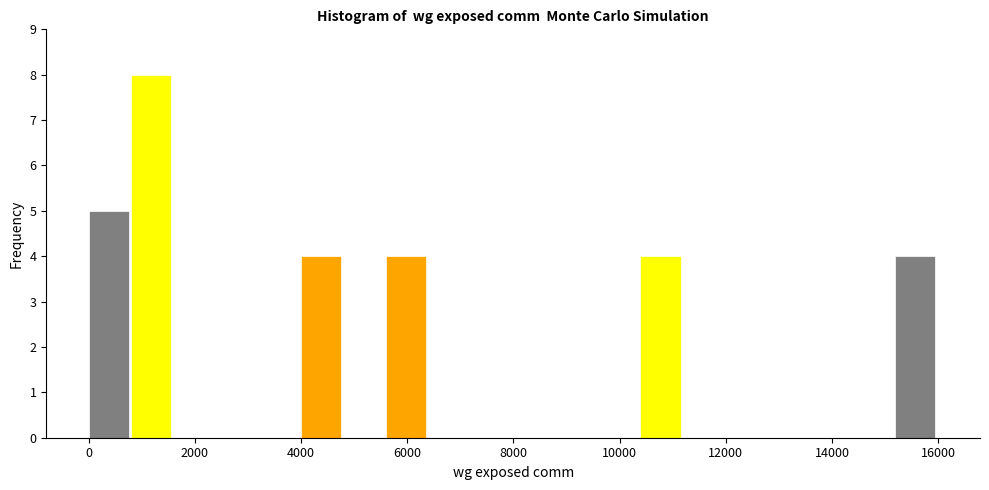

Around what value on the x-axis is the tallest bar? Give the approximate position of its centre, as read against the axis.

1200